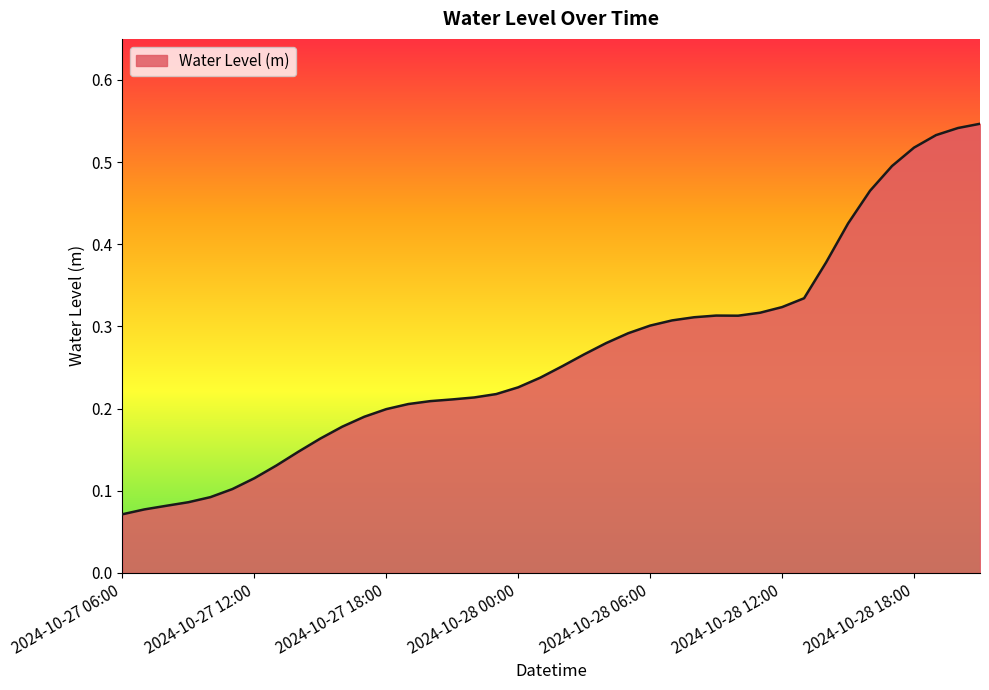

Reading left to right, what are all the values shown in this chart?

0.1	0.1	0.1	0.1	0.1	0.1	0.1	0.1	0.1	0.2	0.2	0.2	0.2	0.2	0.2	0.2	0.2	0.2	0.2	0.2	0.3	0.3	0.3	0.3	0.3	0.3	0.3	0.3	0.3	0.3	0.3	0.3	0.4	0.4	0.5	0.5	0.5	0.5	0.5	0.5